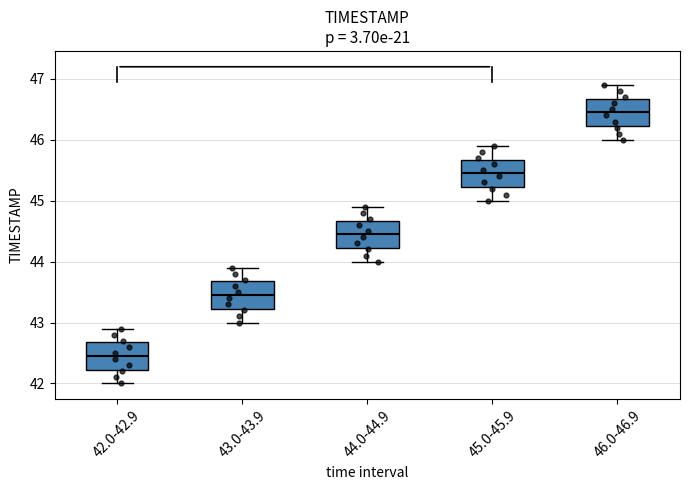

Reading left to right, transcribe this box plot: for each box, give where its median line is, the range the box spans, and where its two whiskers end, as read against the y-axis. The values are not printed on the chart, so give them approximately, as read against the axis.

42.0-42.9: median 42.5, box 42.2 to 42.7, whiskers 42.0 to 42.9
43.0-43.9: median 43.5, box 43.2 to 43.7, whiskers 43.0 to 43.9
44.0-44.9: median 44.5, box 44.2 to 44.7, whiskers 44.0 to 44.9
45.0-45.9: median 45.5, box 45.2 to 45.7, whiskers 45.0 to 45.9
46.0-46.9: median 46.5, box 46.2 to 46.7, whiskers 46.0 to 46.9